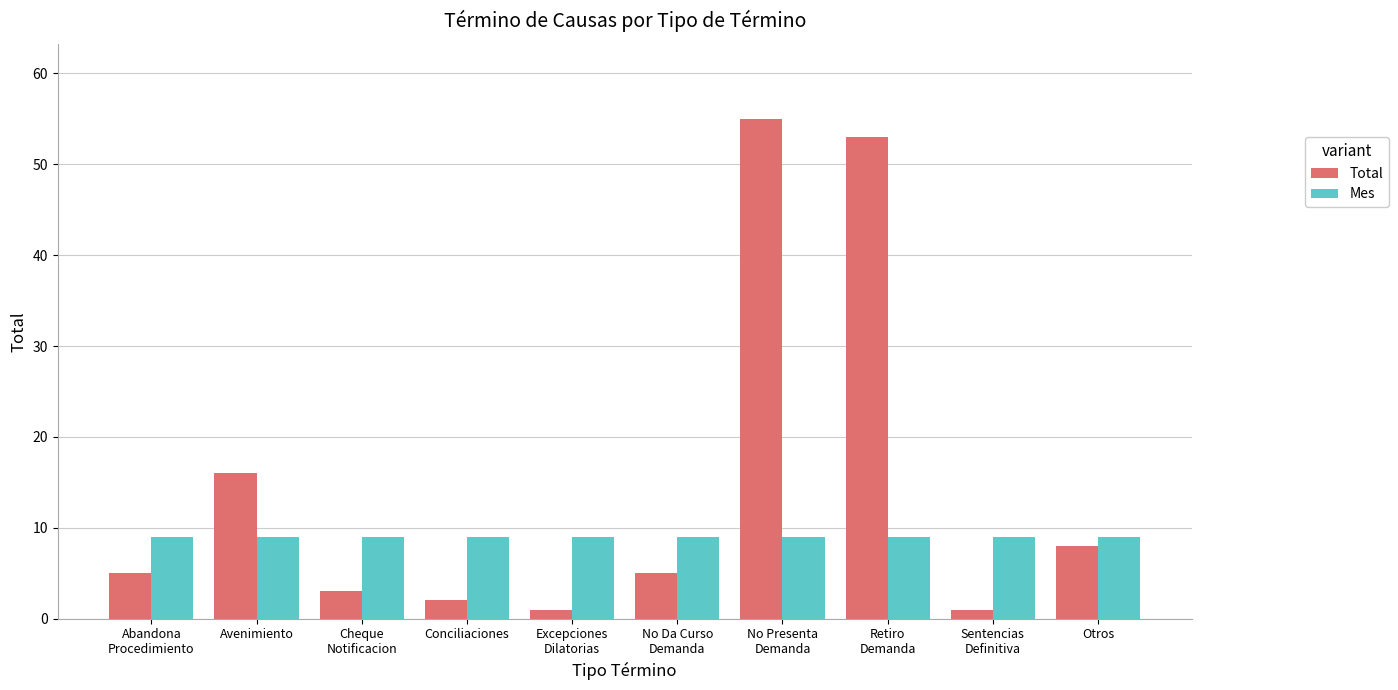

Read the Total value at Avenimiento.

16